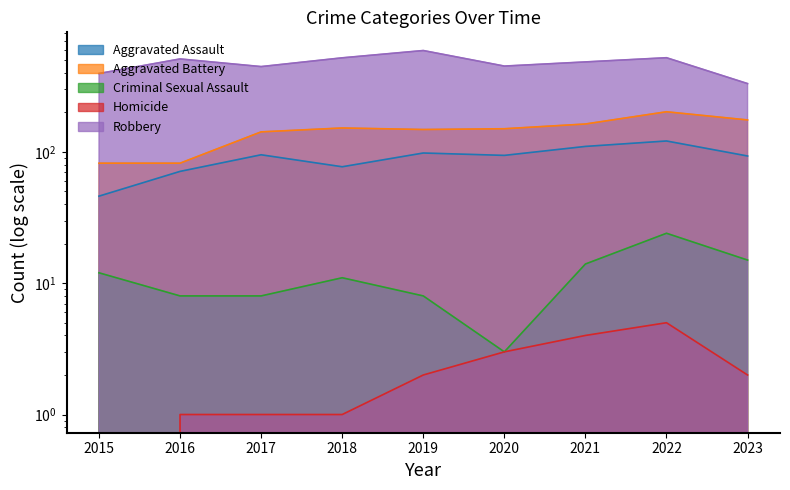

What are all the series names shown in the legend?

Aggravated Assault, Aggravated Battery, Criminal Sexual Assault, Homicide, Robbery